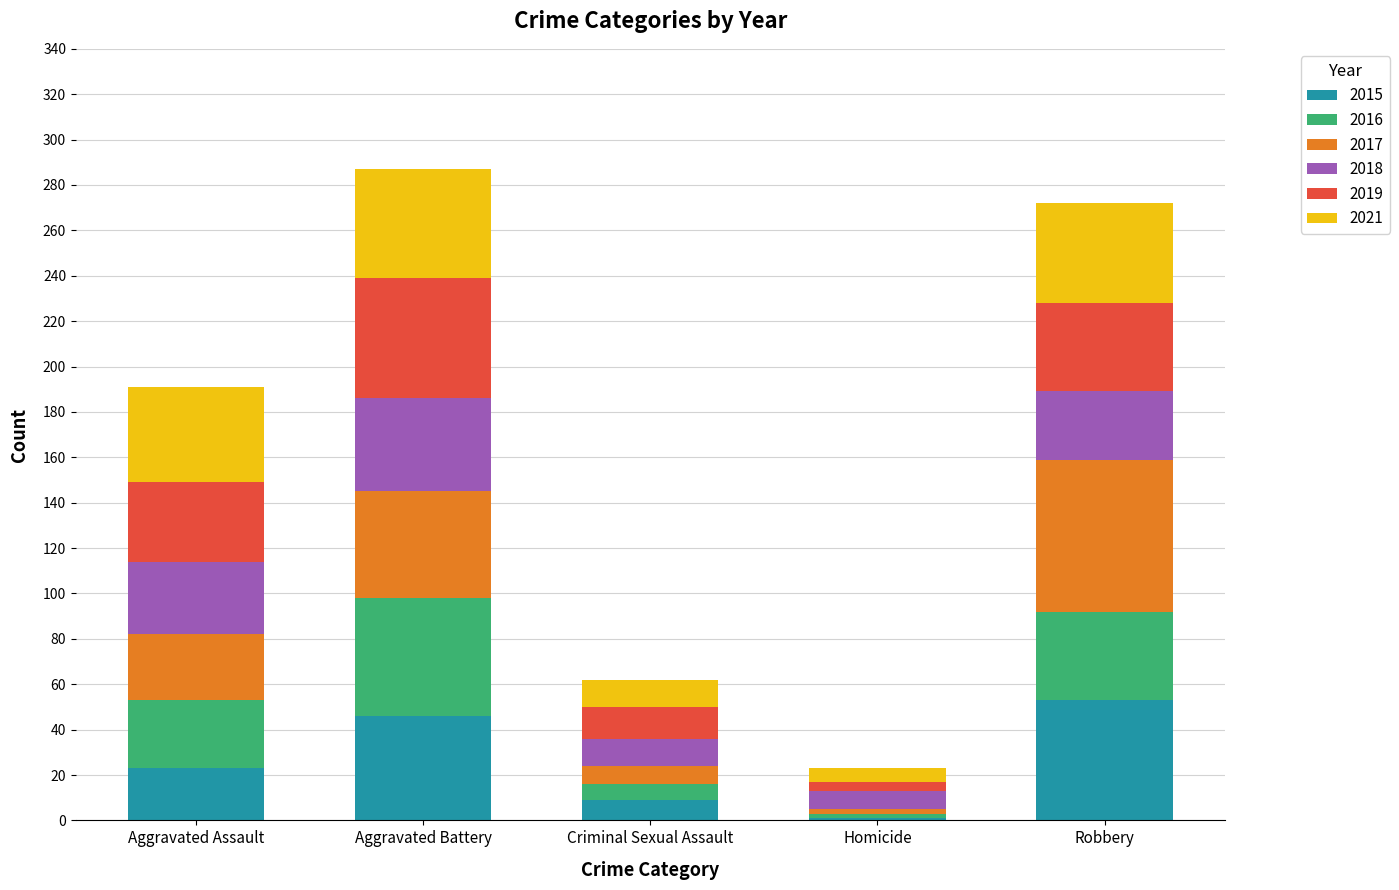

Reading left to right, transcribe the values for 2015.

Aggravated Assault=23	Aggravated Battery=46	Criminal Sexual Assault=9	Homicide=1	Robbery=53